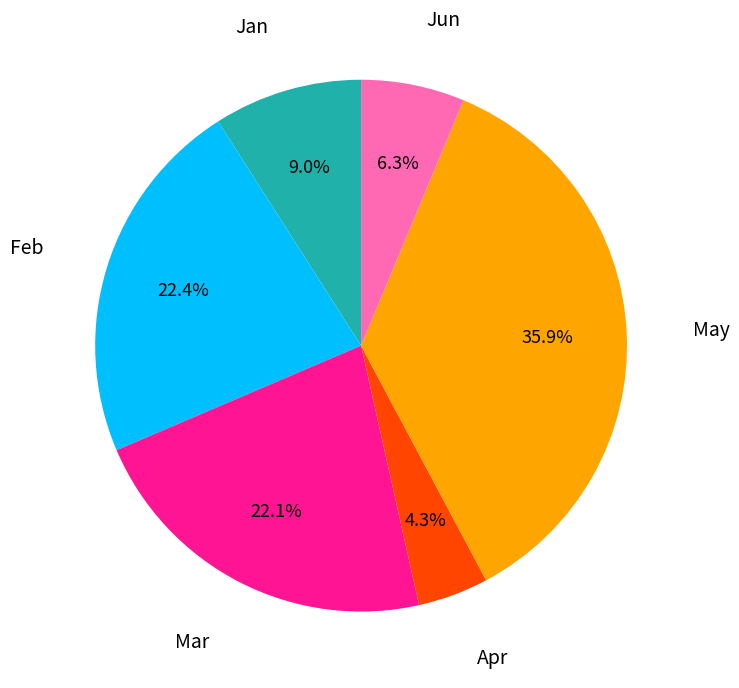

Does any single category account for the majority?

No